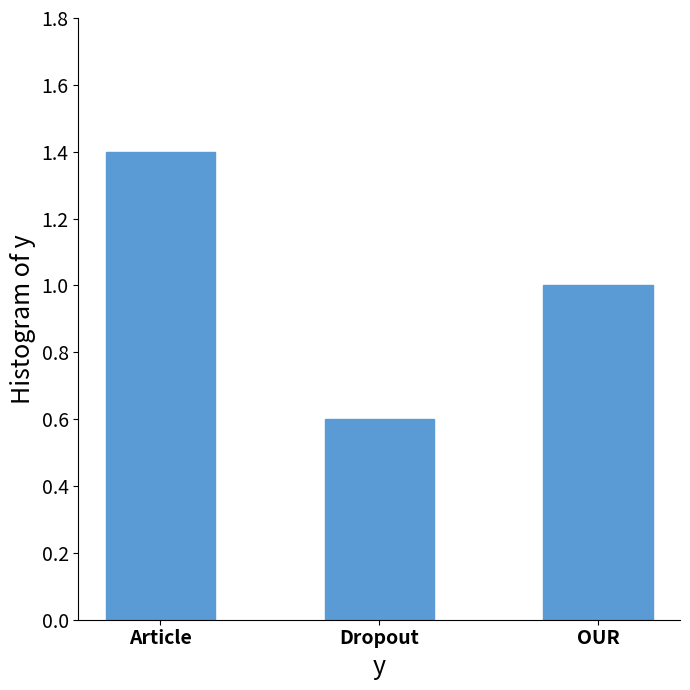

What is the difference between the maximum and minimum values?

0.8